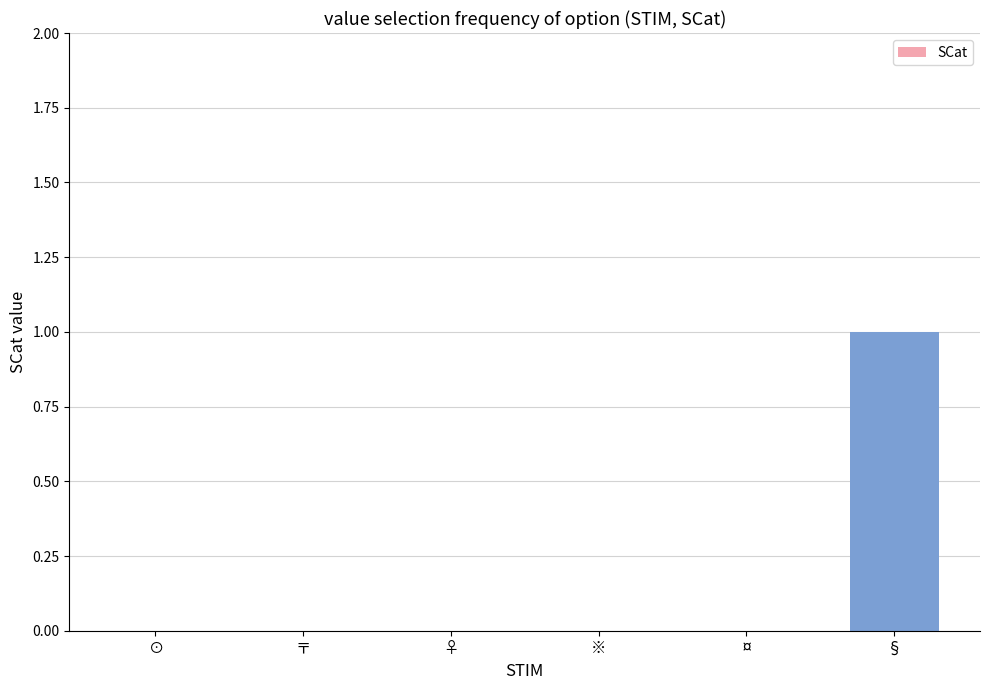

Which category has the highest value across all series?

§